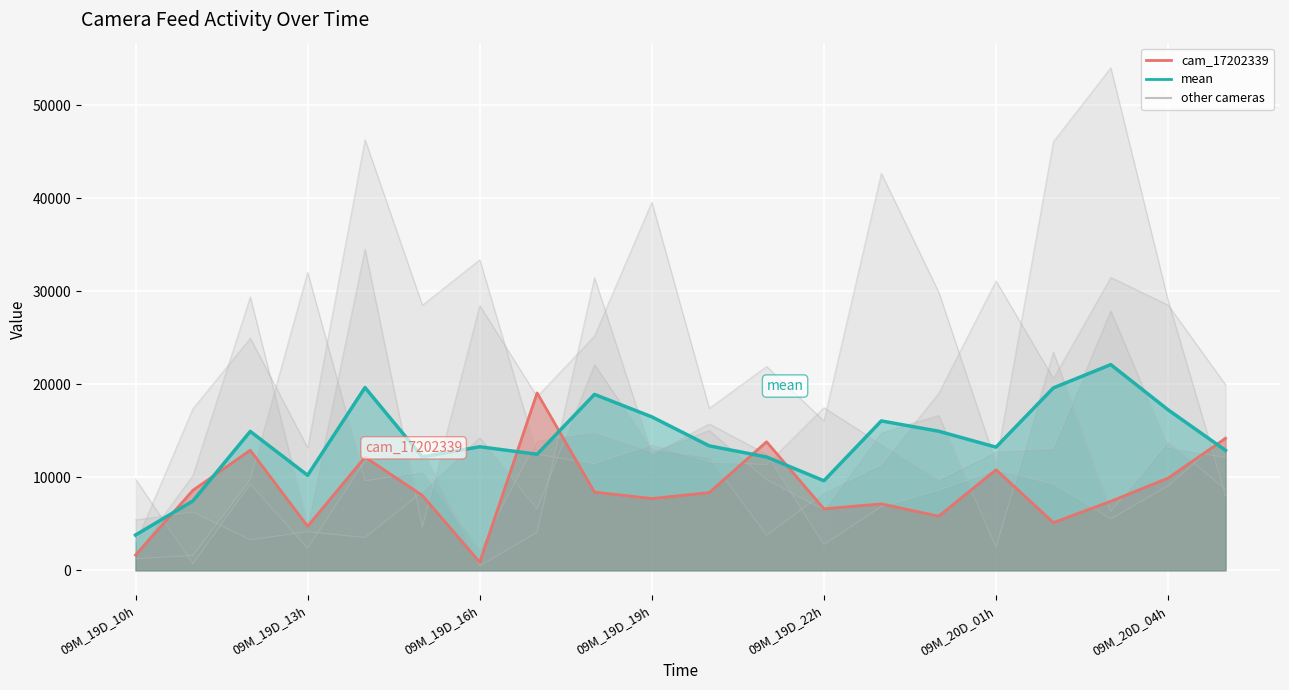

Which series has the largest range (max minus min)?

cam_17202342